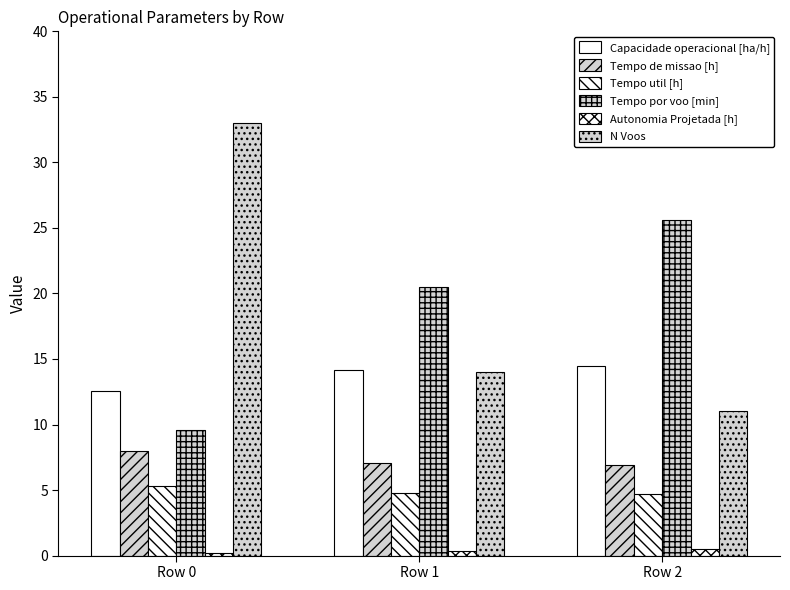

Between Row 1 and Row 2, which series saw the biggest shift?

Tempo por voo [min]